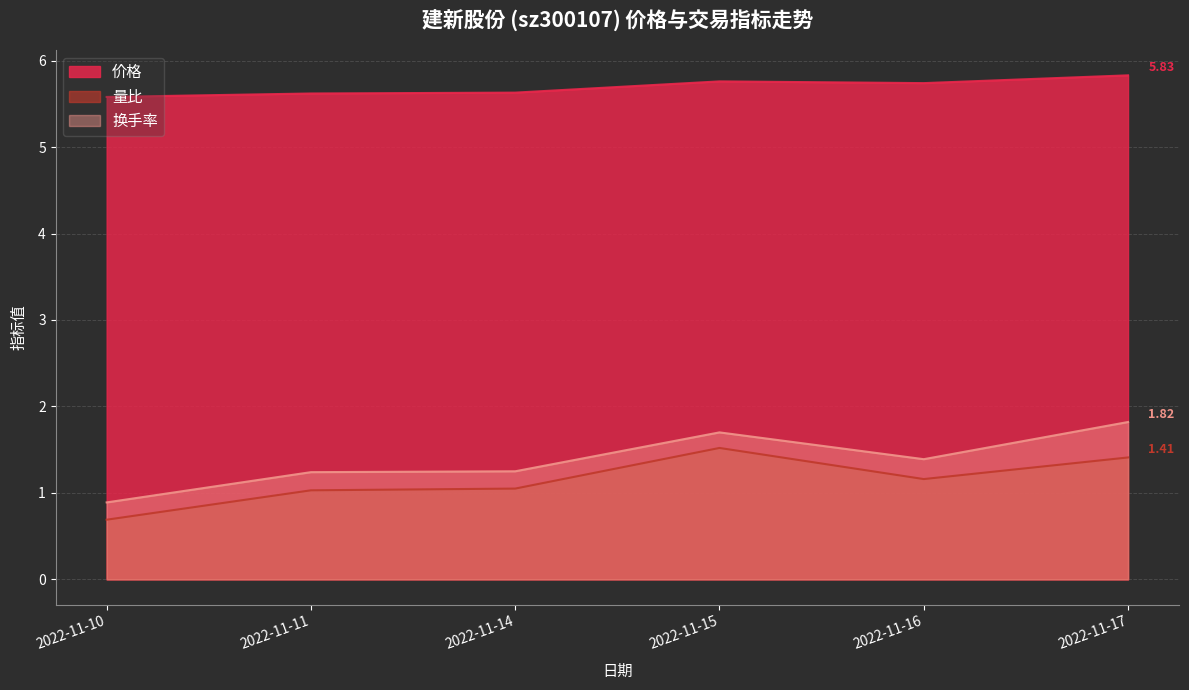

How many 换手率 values are between 1 and 2?

5